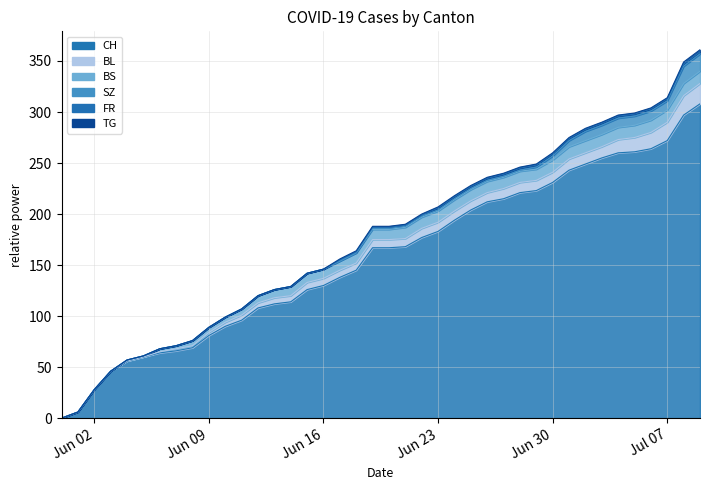

Reading left to right, transcribe all the data shown in this chart.

CH: 0	6	28	46	56	60	64	66	69	81	90	96	108	112	114	126	130	138	145	167	167	168	177	183	194	204	212	215	221	223	231	243	249	255	260	261	264	272	297	308
BL: 0	0	0	0	0	0	1	2	2	3	4	5	5	6	6	7	7	7	7	8	8	8	9	9	9	9	9	10	10	10	10	11	11	11	13	14	16	18	19	20
BS: 0	0	0	0	1	1	3	3	5	5	5	6	7	8	9	9	9	9	10	10	10	11	11	11	11	11	11	11	11	11	12	12	12	12	12	12	12	12	12	12
SZ: 0	0	0	0	0	0	0	0	0	0	0	0	0	0	0	0	0	0	0	1	1	1	1	1	1	1	1	1	1	2	4	6	9	9	9	9	9	9	17	17
FR: 0	0	0	0	0	0	0	0	0	0	0	0	0	0	0	0	0	1	1	1	1	1	1	2	2	2	2	2	2	2	2	2	2	2	2	2	2	2	2	2
TG: 0	0	0	0	0	0	0	0	0	0	0	0	0	0	0	0	0	1	1	1	1	1	1	1	1	1	1	1	1	1	1	1	1	1	1	1	1	1	2	2